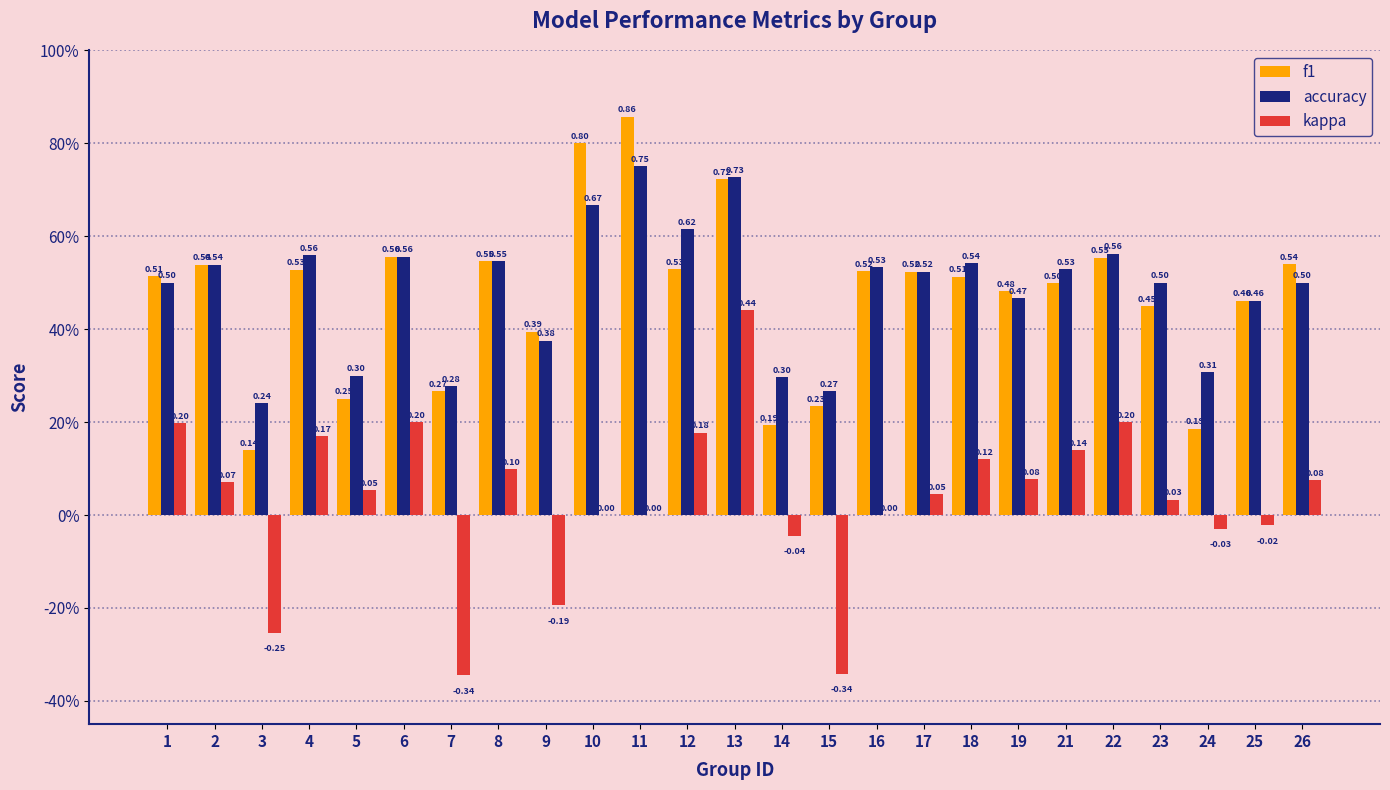

What is the spread (max minus min) of values at 10?

0.8